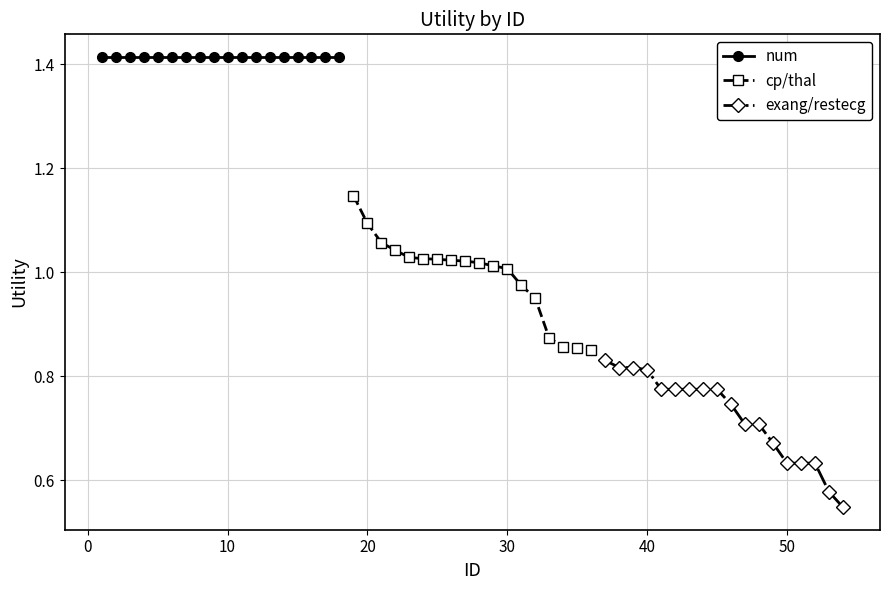

What is the value of the exang/restecg point at the 10th from the left?

0.7